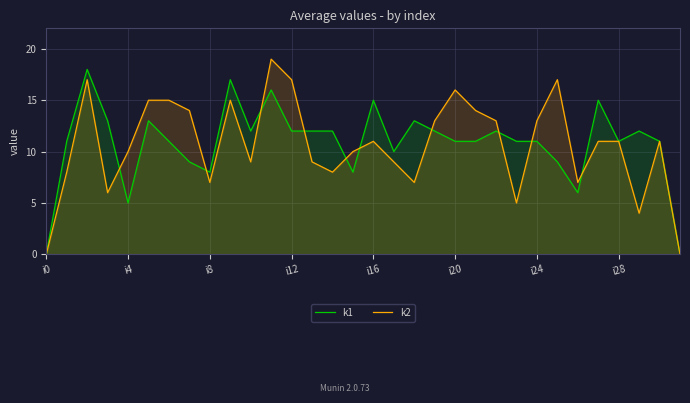

Rank the series by their maximum value, from lowest to highest.

k1, k2